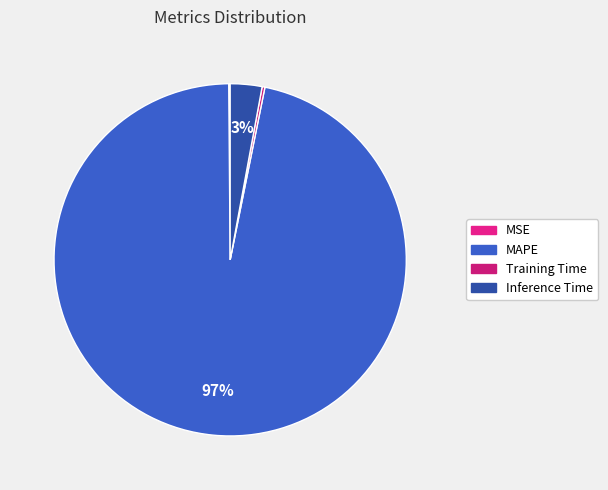

Is it true that MSE is 0% of the pie?

True